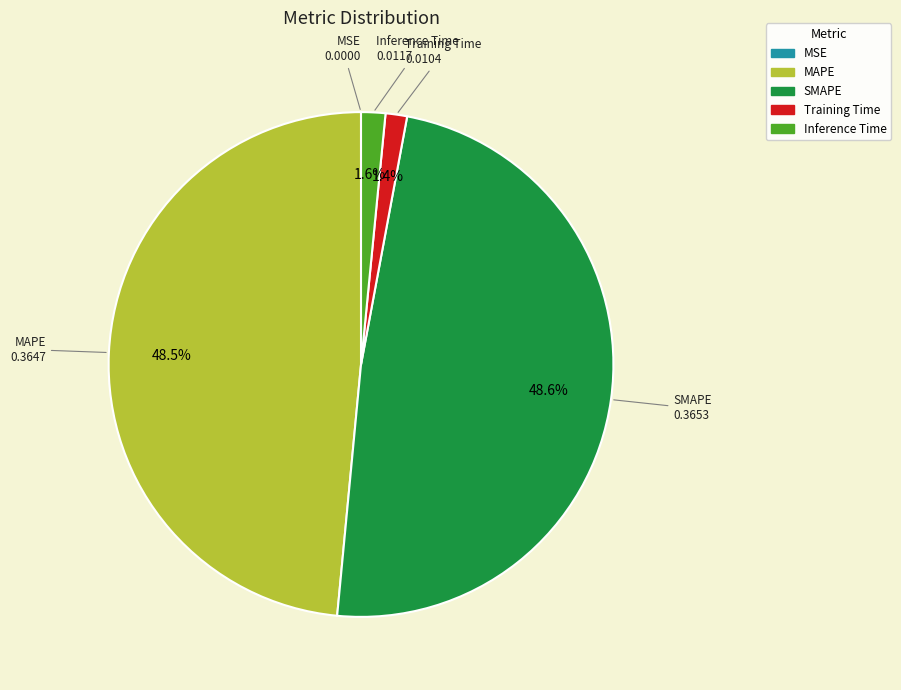

What portion of the pie excludes MAPE?

51.5%